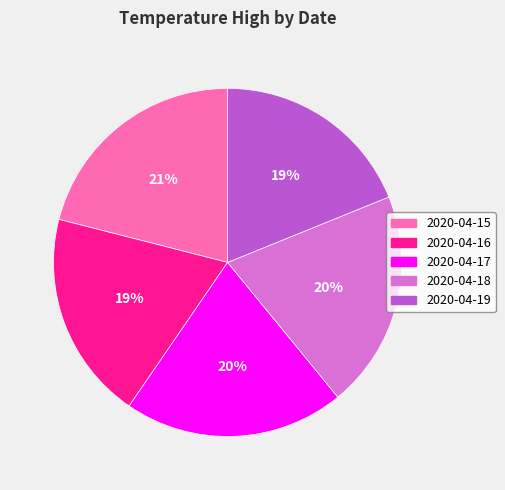

Do 2020-04-16 and 2020-04-19 together represent more than half of the pie?

No